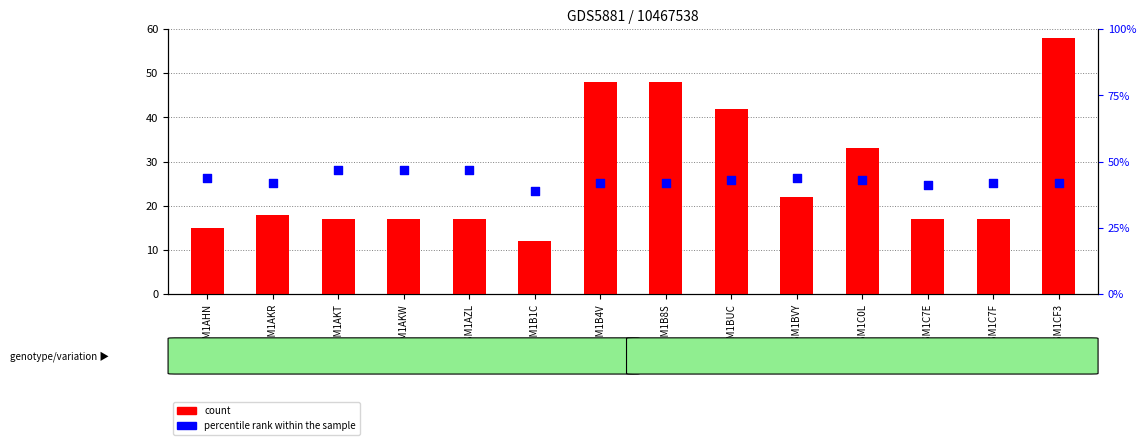

At how many categories does at least one series exceed 42?

10